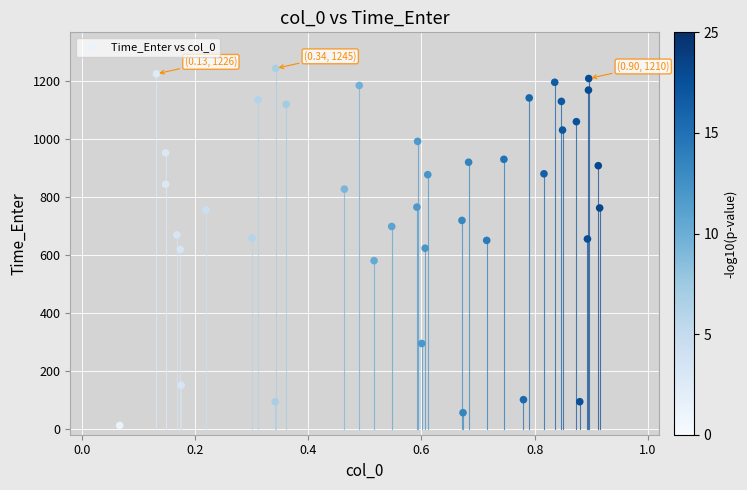

What is the range of Y values (max minus min)?

1233